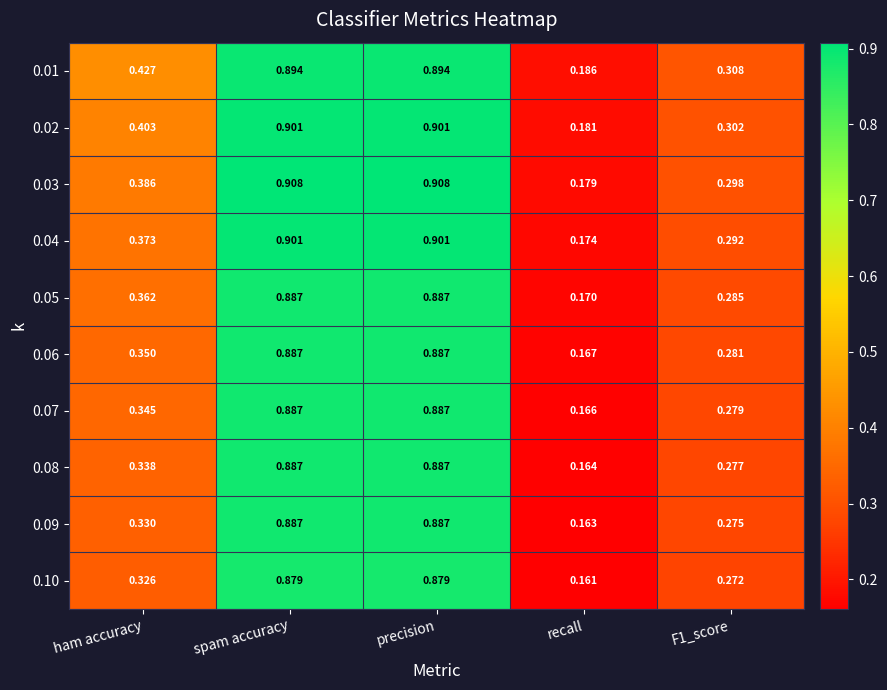

Is the value of 0.02 at spam accuracy greater than the value of 0.01 at ham accuracy?

Yes